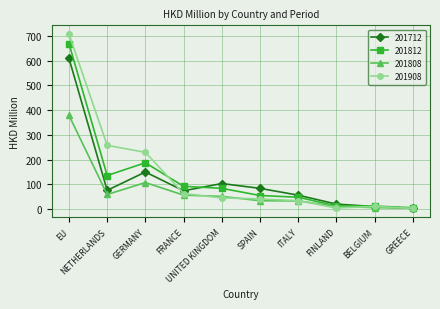

List the series in order of their peak value, lowest first.

201808, 201712, 201812, 201908